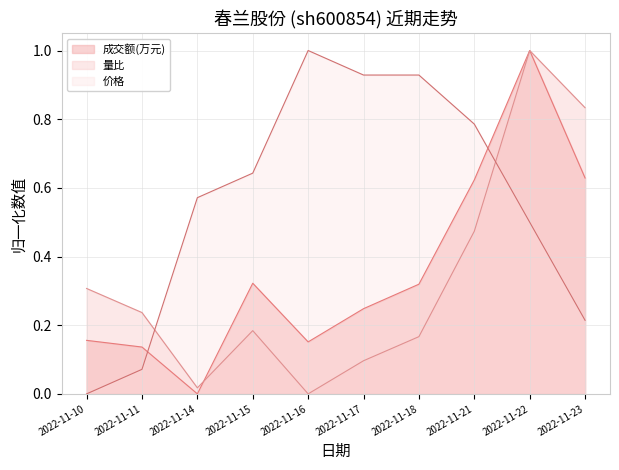

The 量比 series shows 0.7 at 2022-11-21. True or false?

False